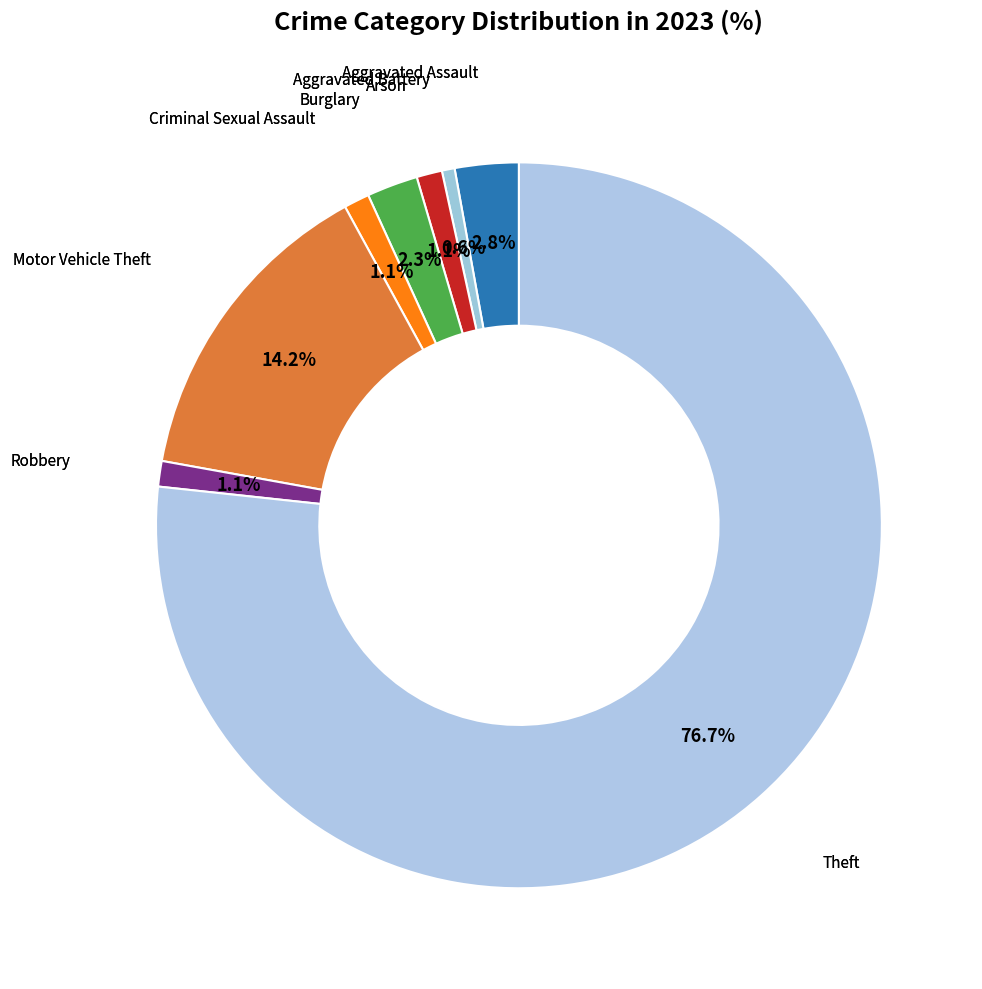

Is there a majority slice in this chart?

Yes